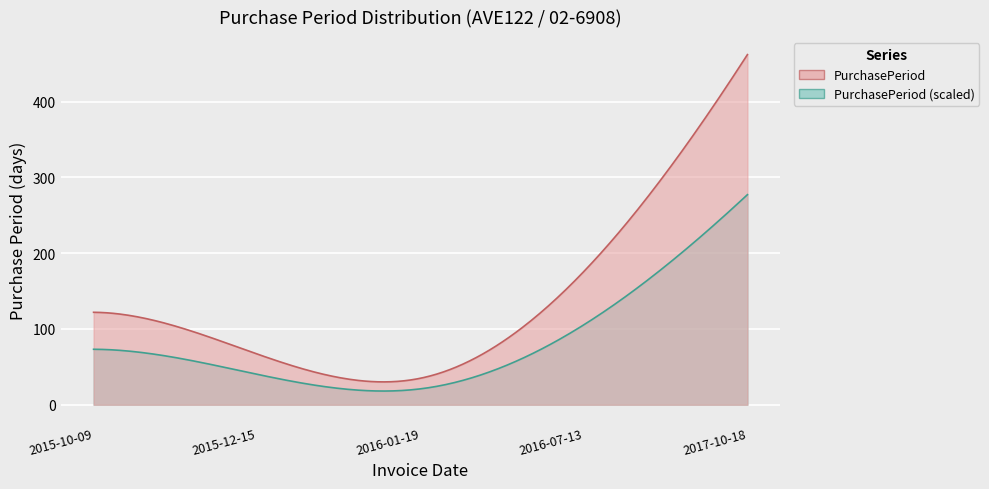

What is the sum of all values?

862